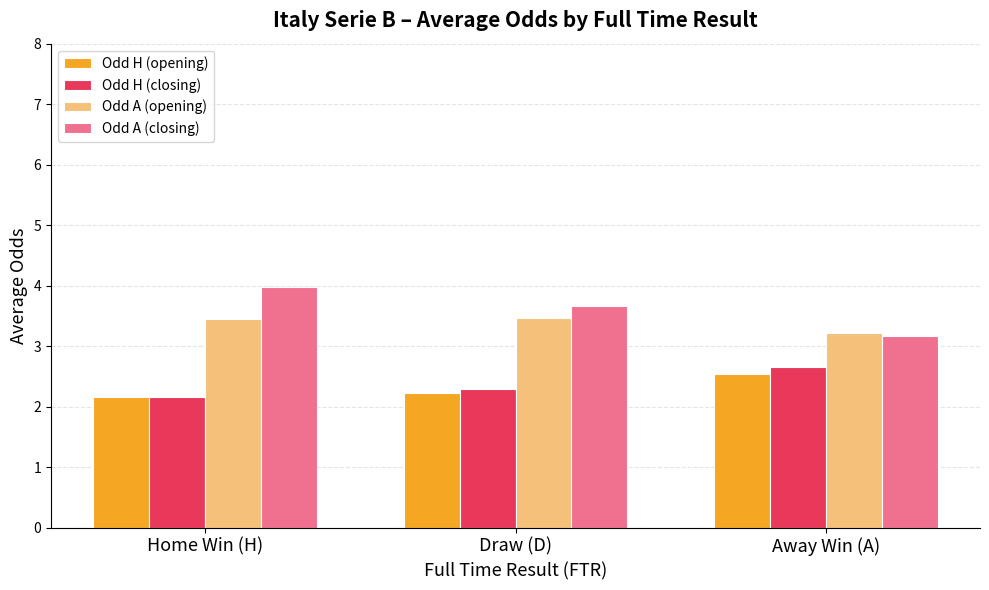

What is the sum of the Odd A (opening) values at Home Win (H) and Away Win (A)?

6.7